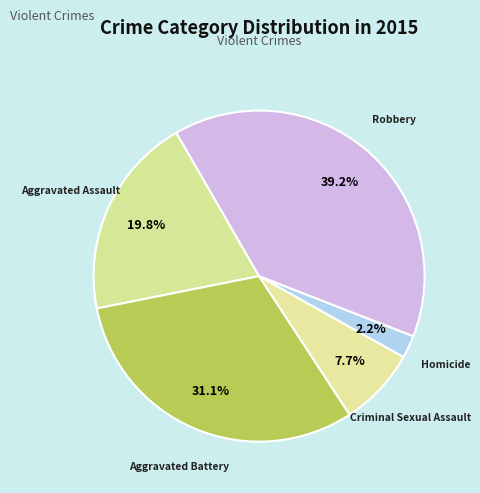

What is the smallest slice in the pie chart?

Homicide